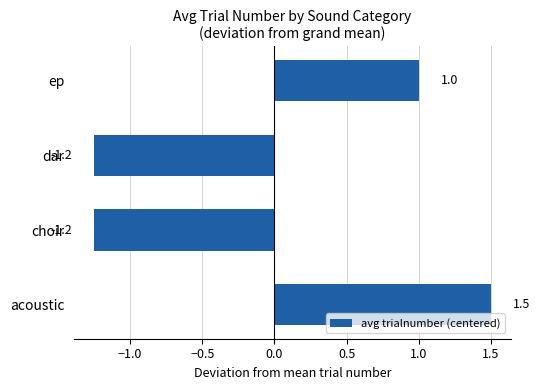

What is the greatest value displayed?

1.5